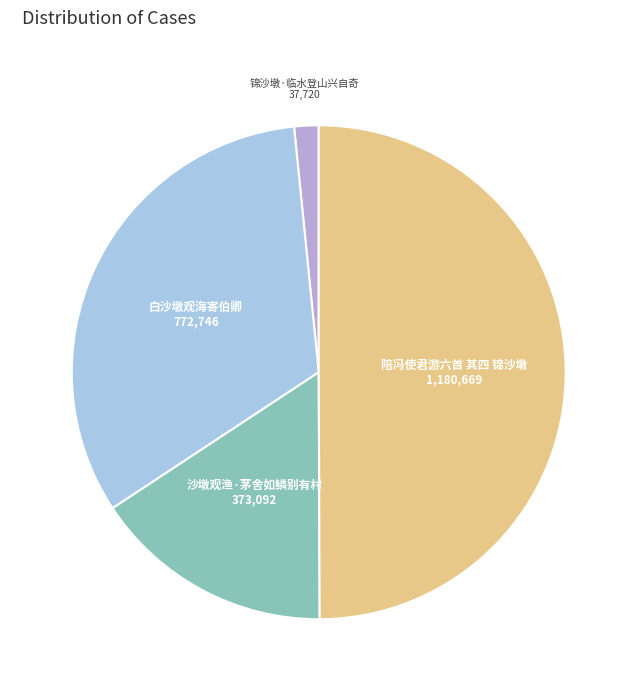

What is the ratio of the value at 沙墩观渔·茅舍如鳞别有村 to the value at 白沙墩观海寄伯卿?

0.5